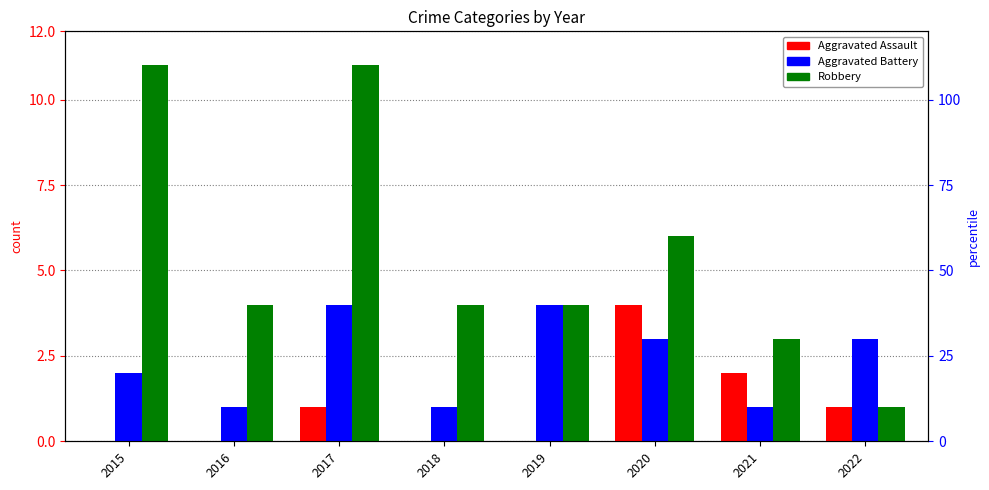

The value of Aggravated Assault at 2015 is 2. True or false?

False